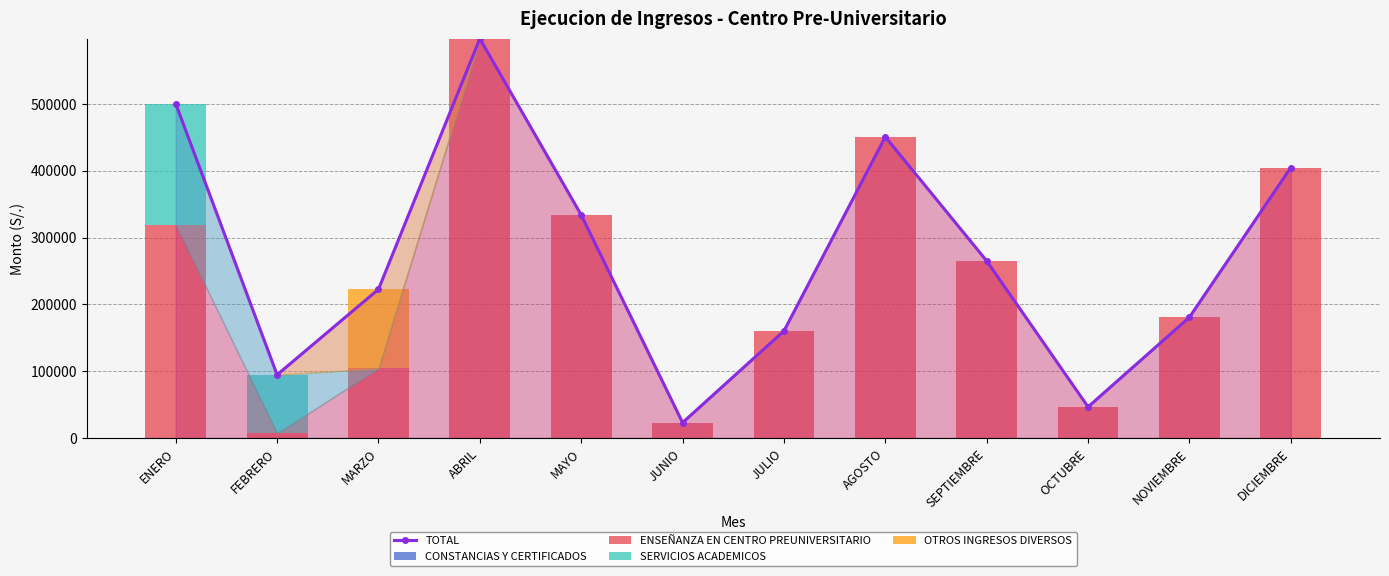

What is the approximate value of ENSEÑANZA EN CENTRO PREUNIVERSITARIO at DICIEMBRE?

404545.6